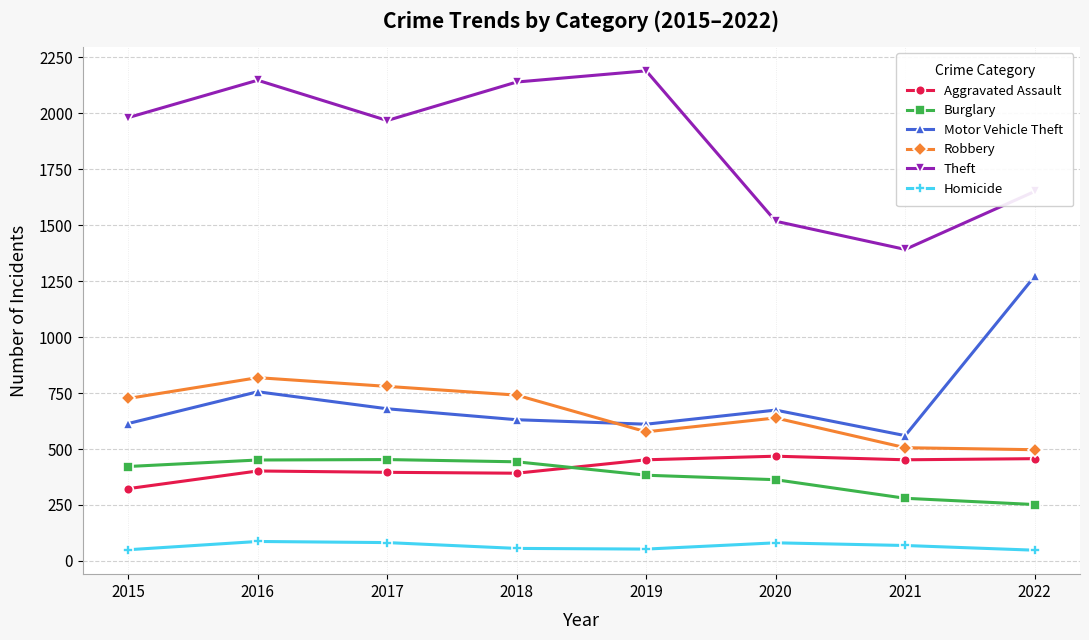

What is the difference between the Motor Vehicle Theft values at 2016 and 2021?

196